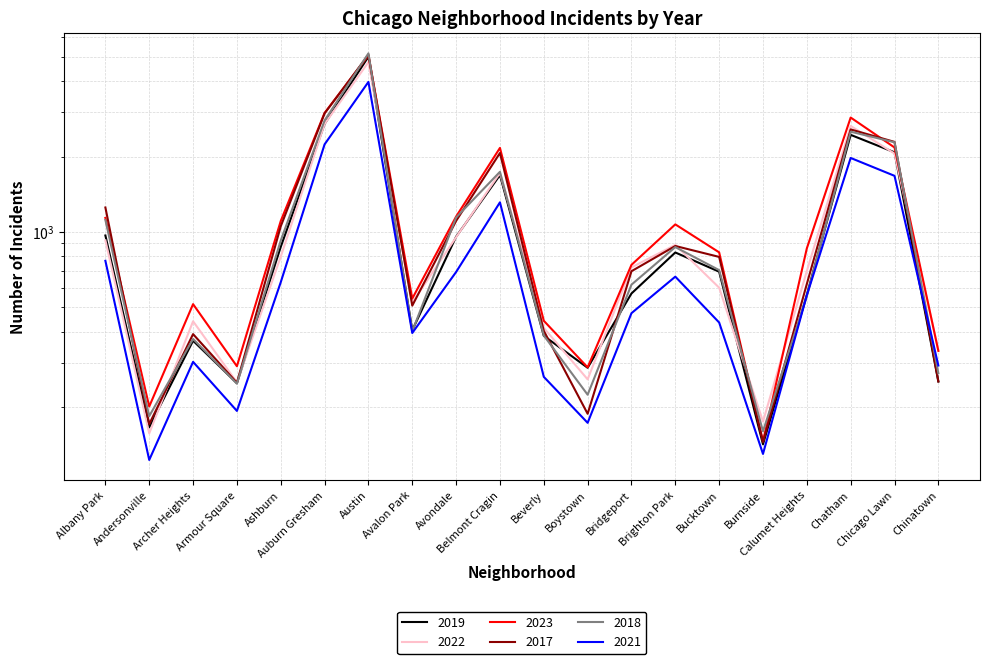

What are all the series names shown in the legend?

2019, 2022, 2023, 2017, 2018, 2021